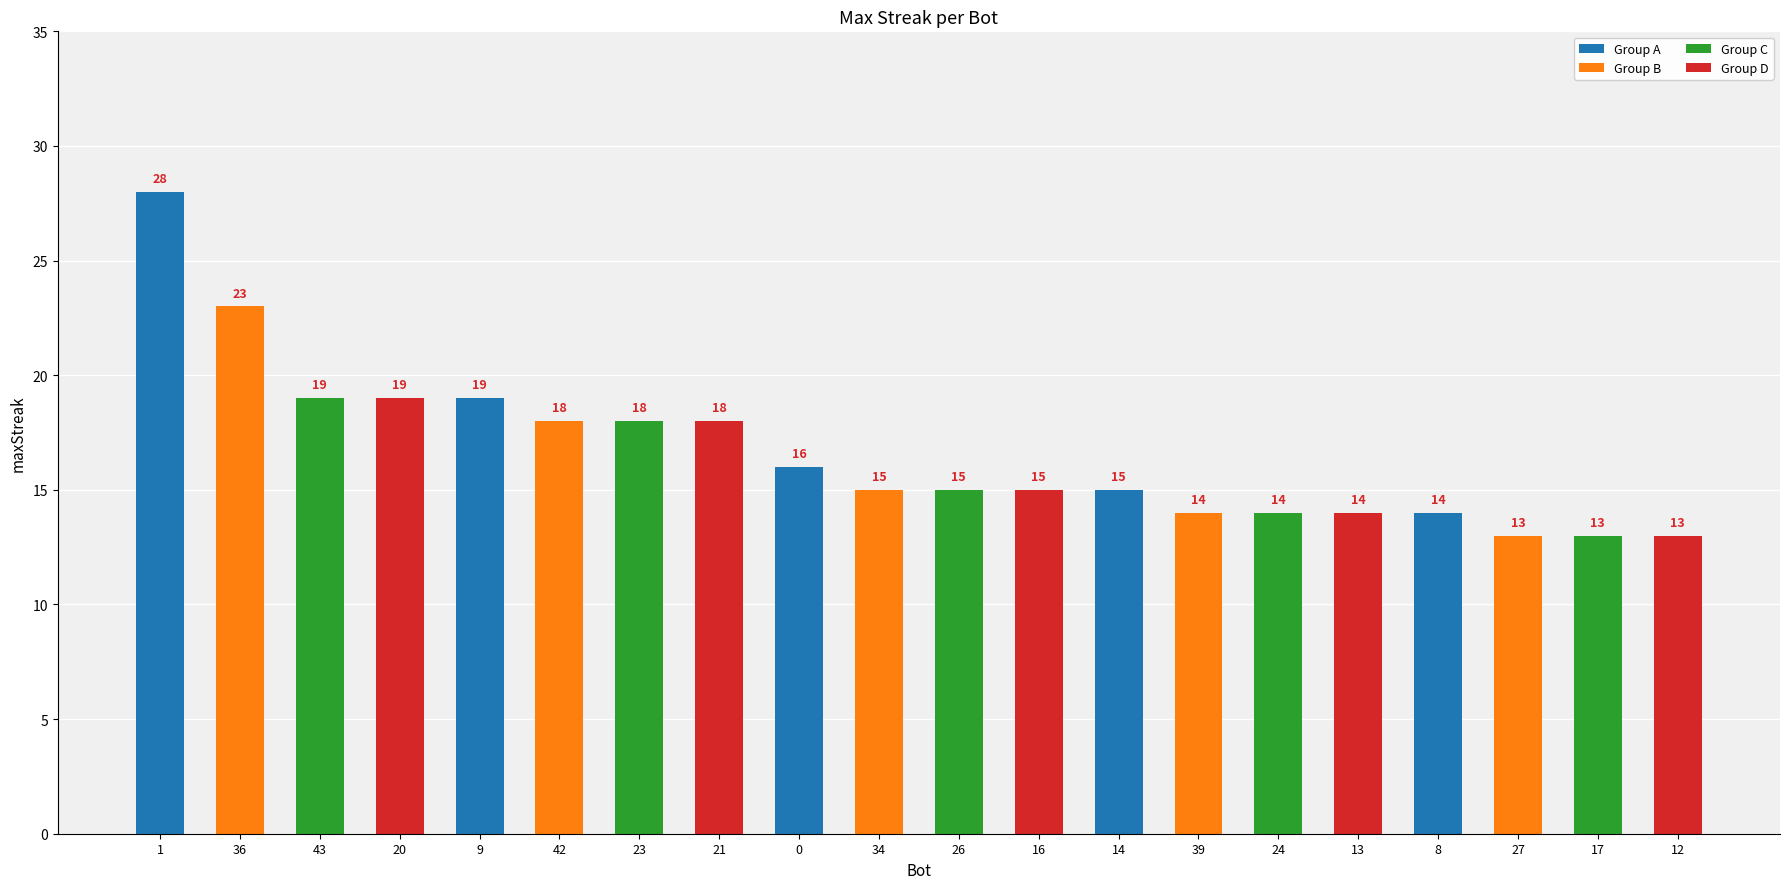

The value at 27 is 13. True or false?

True